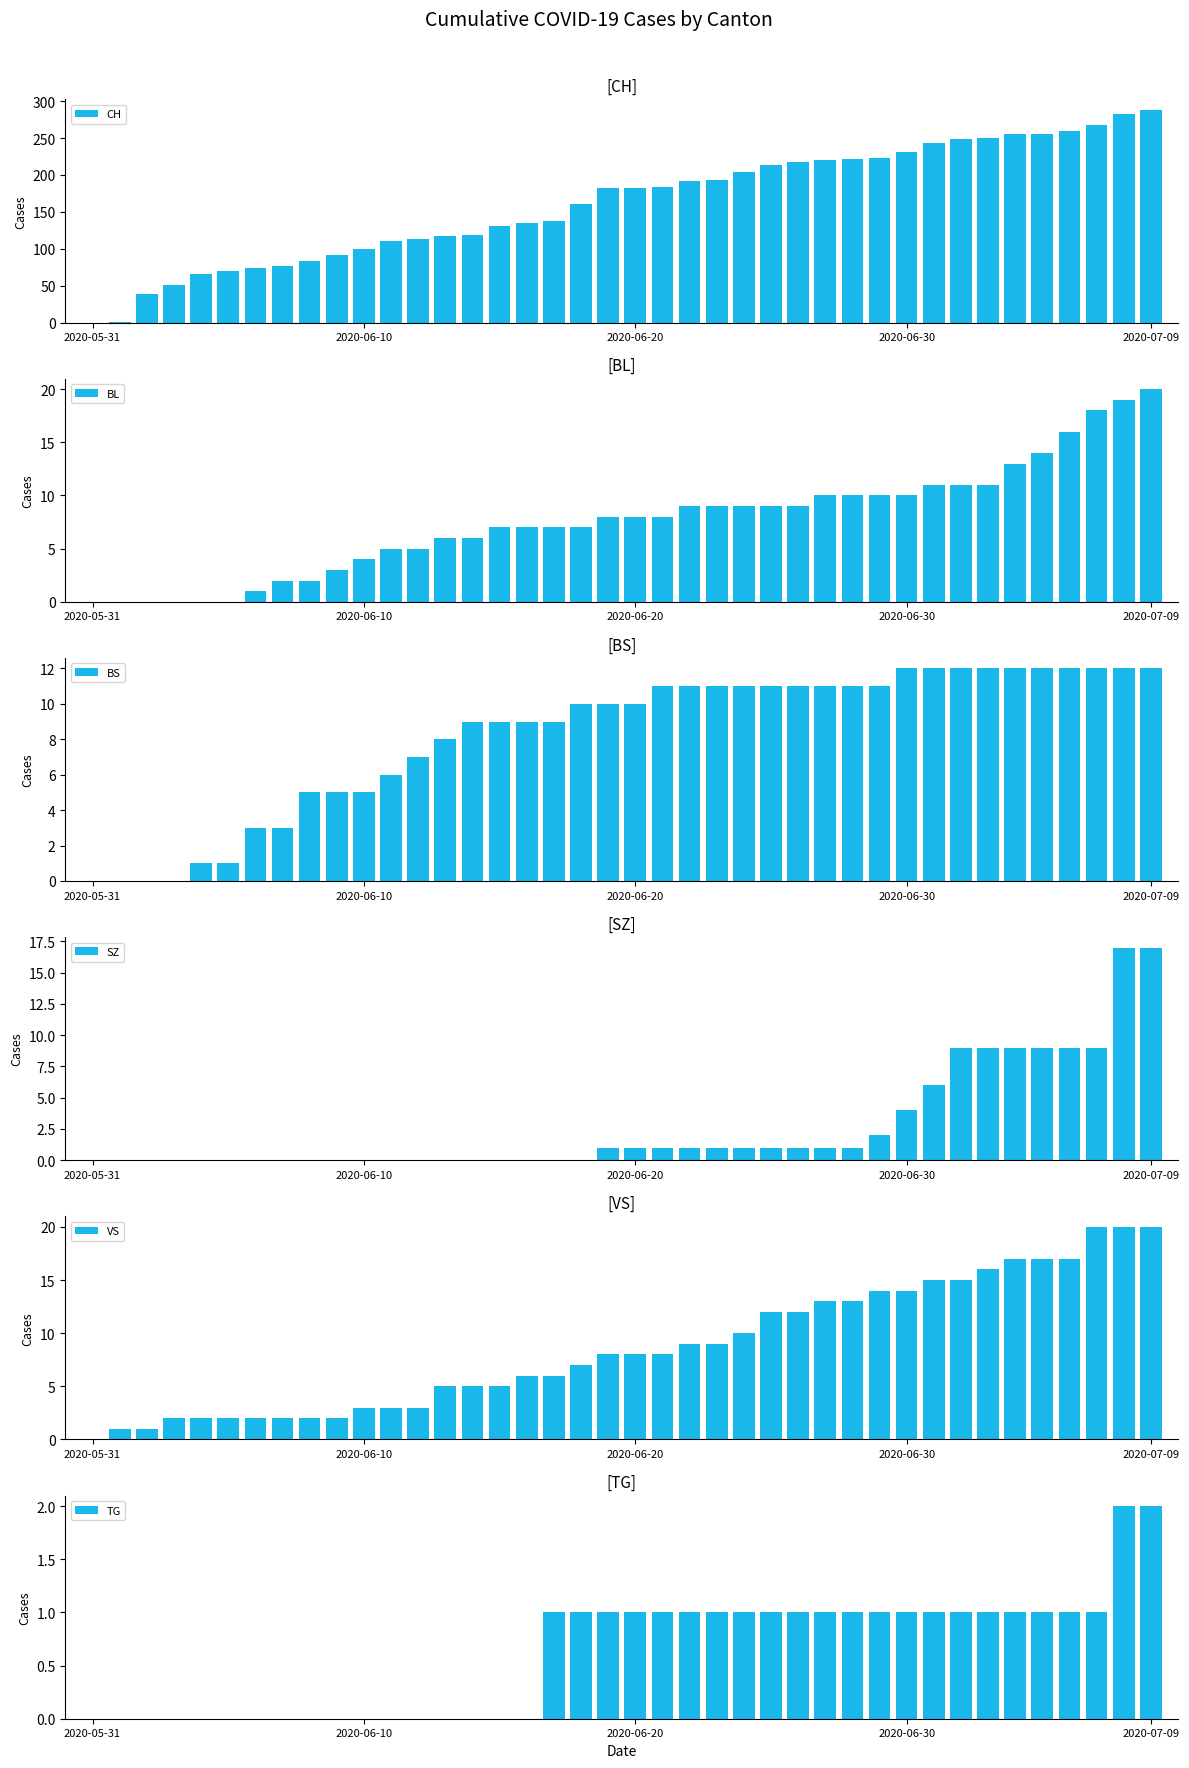

At which label does BL first exceed 8?

22